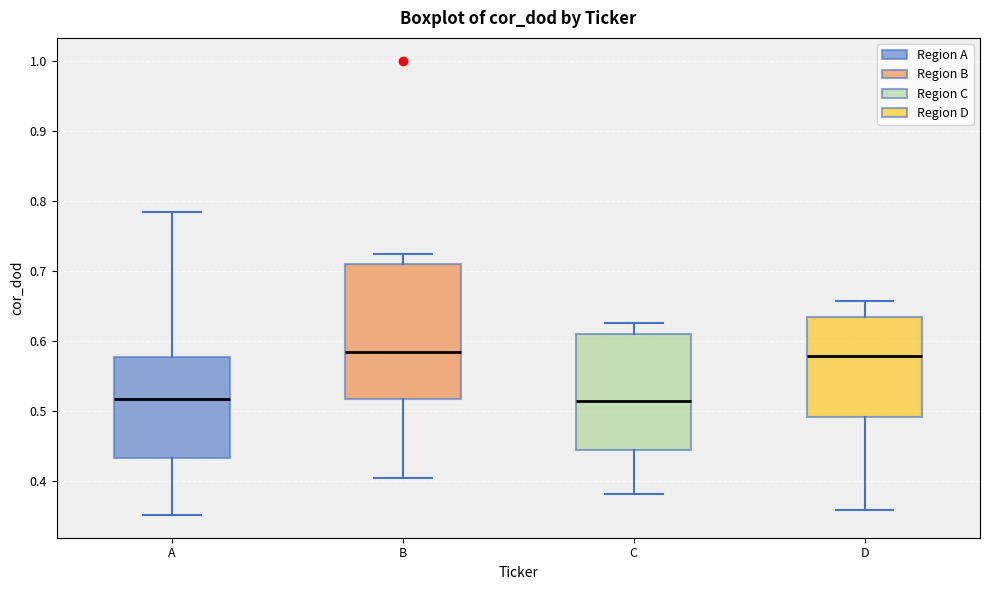

Reading left to right, read every box against the y-axis: the position of its median line, the range the box covers, and the ends of its whiskers. The values are not printed on the chart, so give them approximately, as read against the axis.

A: median 0.52, box 0.43 to 0.58, whiskers 0.35 to 0.78
B: median 0.59, box 0.52 to 0.71, whiskers 0.40 to 0.72
C: median 0.51, box 0.45 to 0.61, whiskers 0.38 to 0.63
D: median 0.58, box 0.49 to 0.64, whiskers 0.36 to 0.66